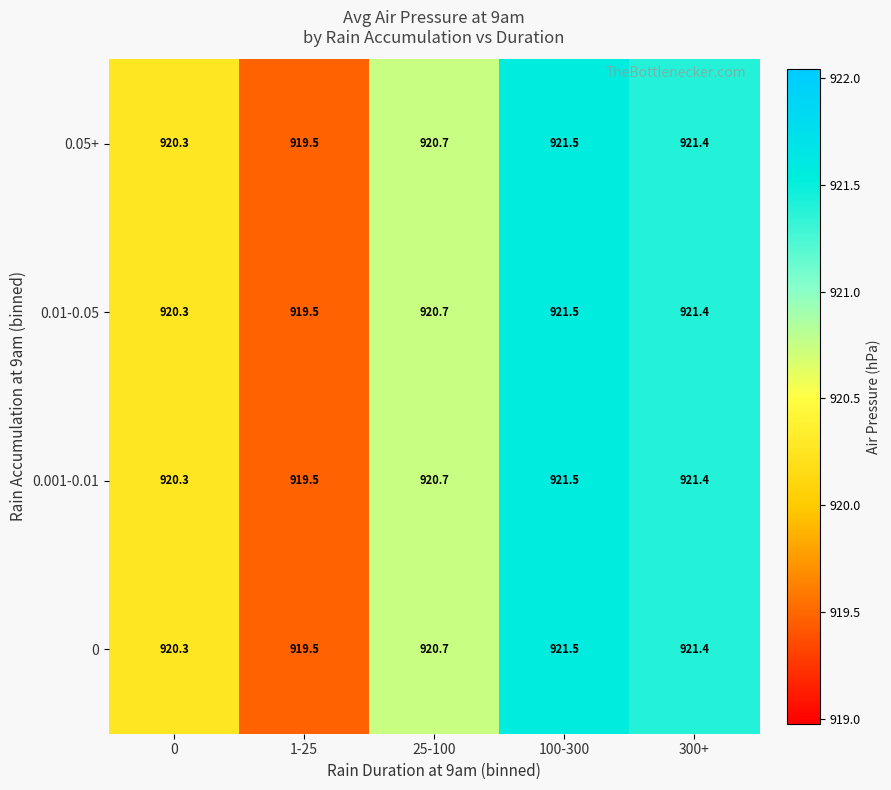

How many series are shown in this chart?

4